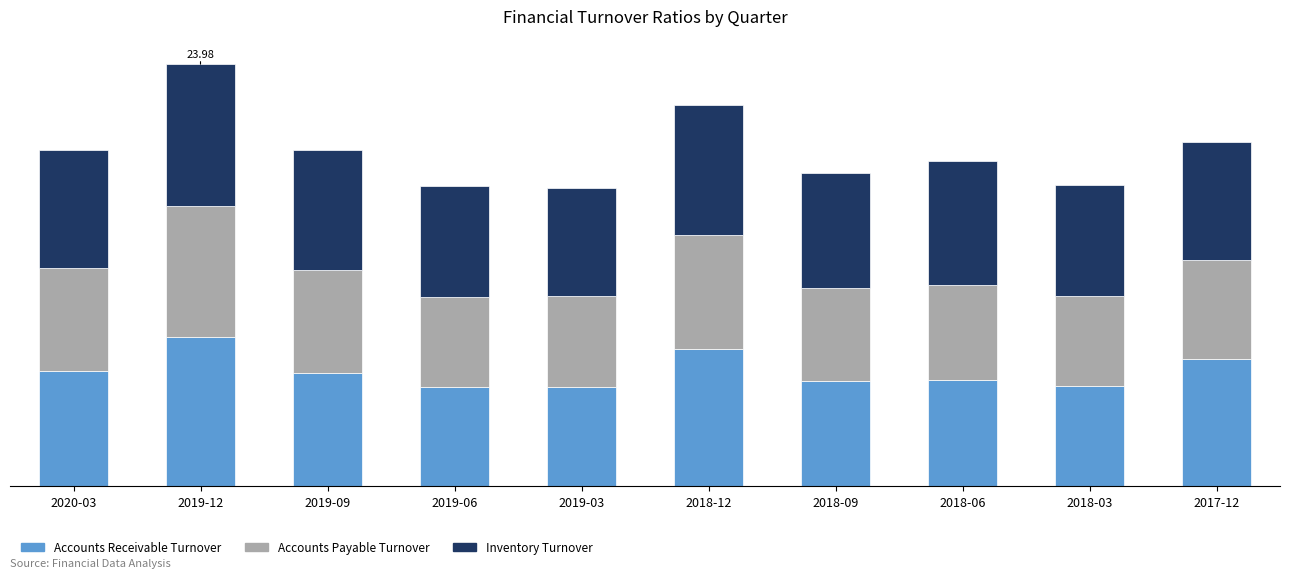

List the series in order of their peak value, lowest first.

Accounts Payable Turnover, Inventory Turnover, Accounts Receivable Turnover